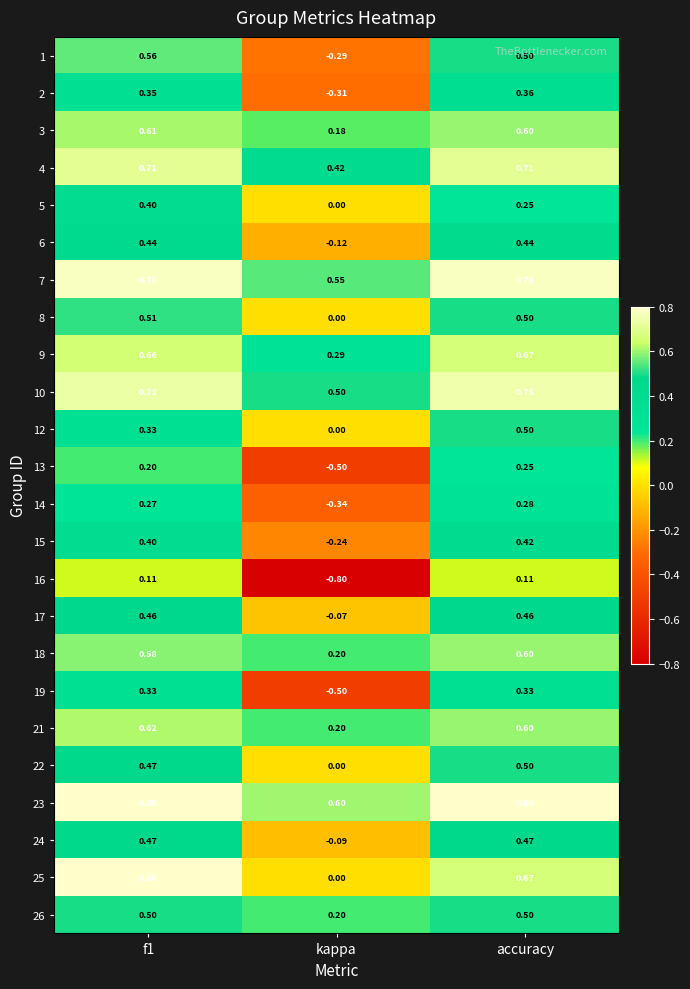

At how many categories does at least one series exceed 0?

3